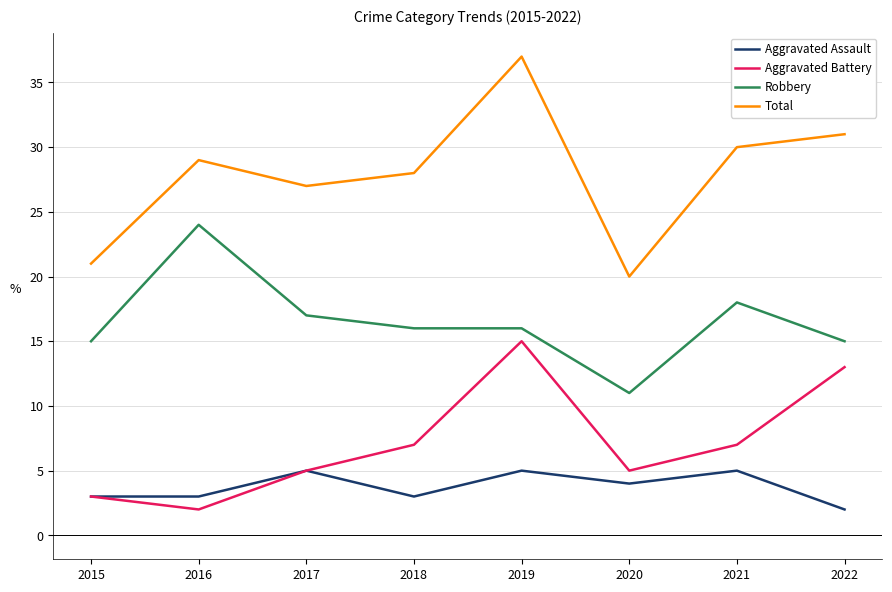

Which series has the widest spread of values?

Total